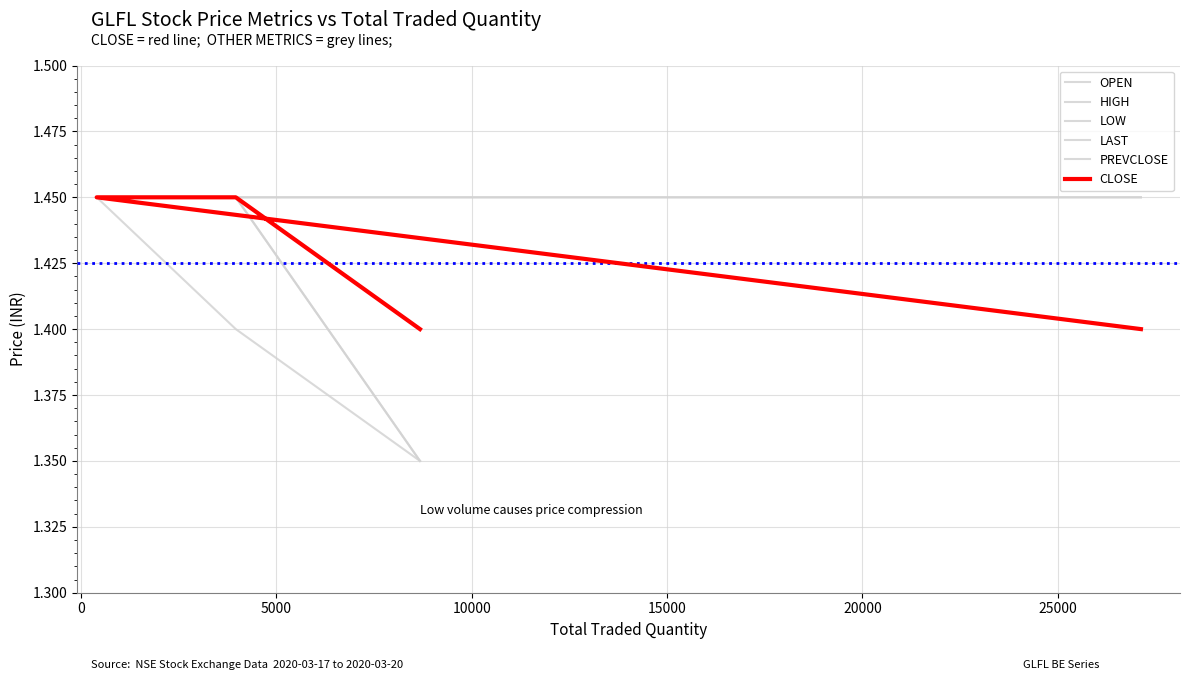

Between 5000 and 10000, which series saw the biggest shift?

OPEN